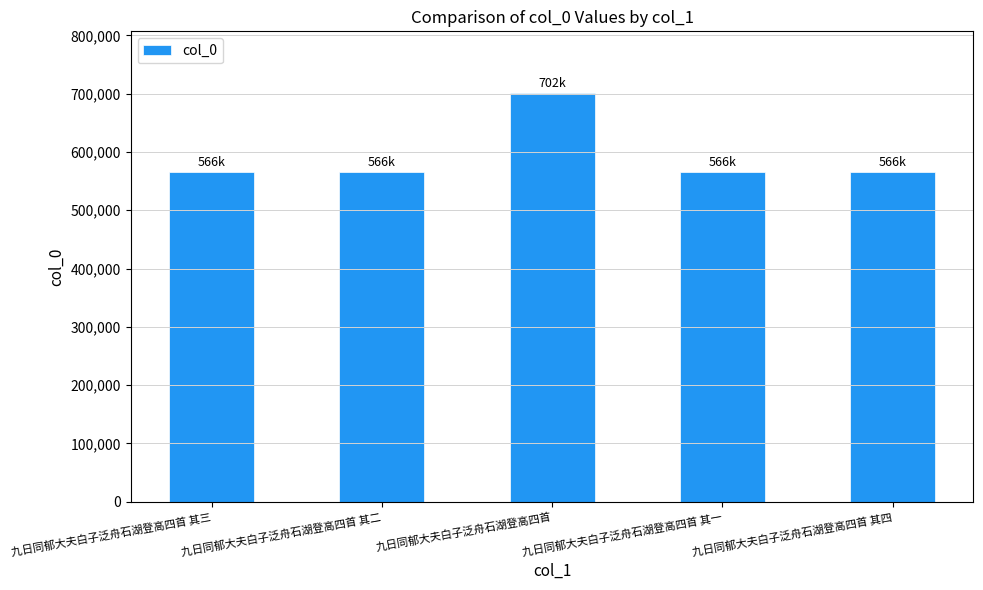

What is the smallest value displayed?

566383